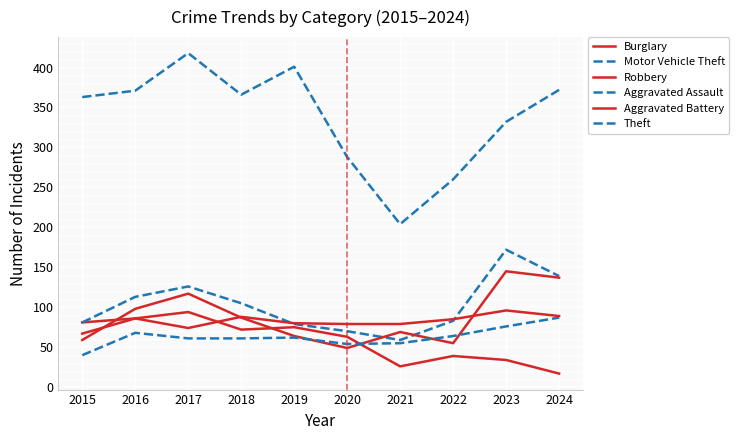

How many lines are shown in the chart?

6